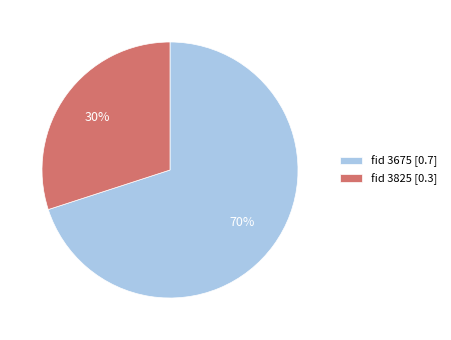

Is it true that fid 3825 [0.3] is 30% of the pie?

True